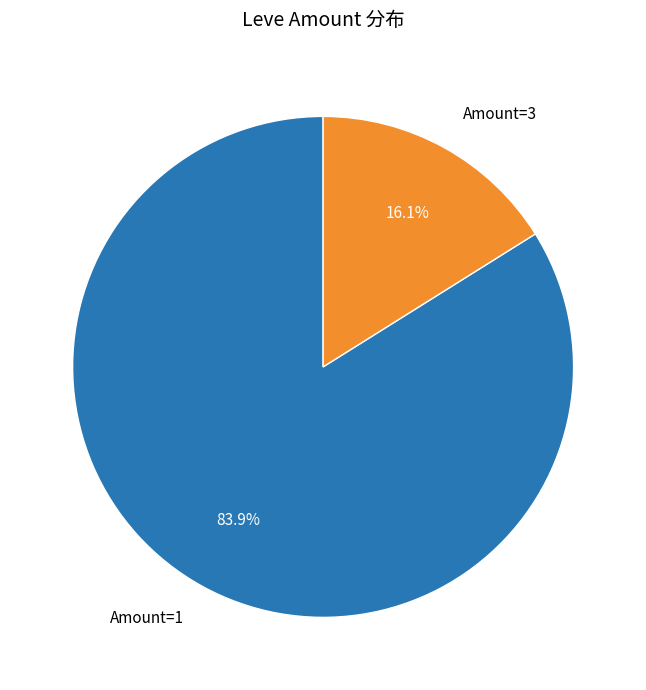

How many segments does this pie chart have?

2